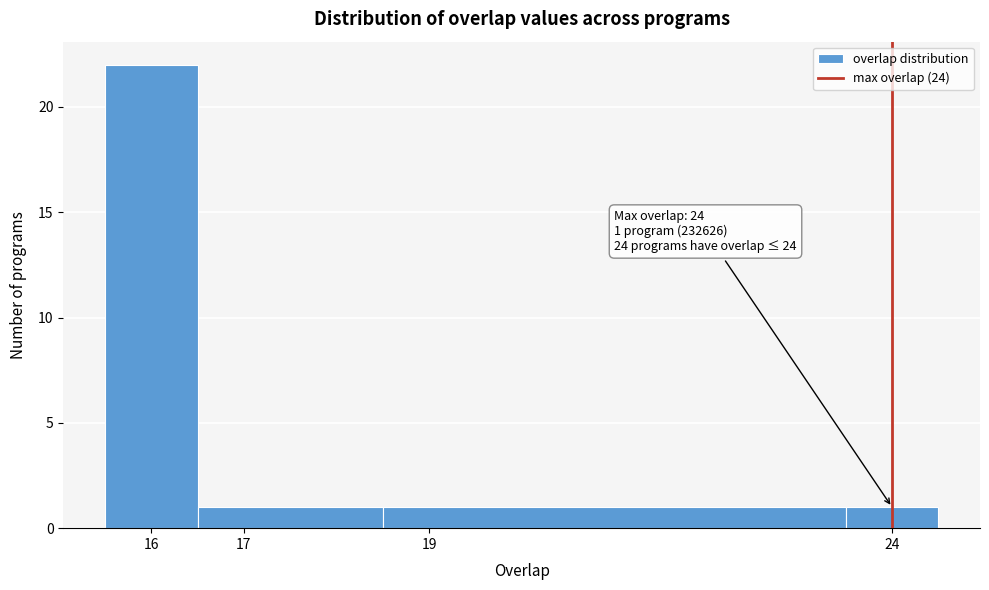

Which range on the x-axis has the tallest bar?

15.5 to 16.5